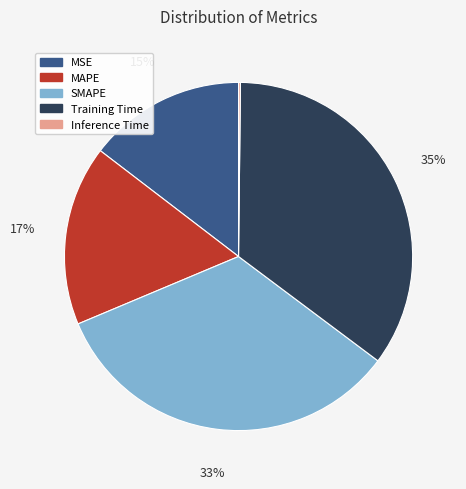

Do SMAPE and MSE together represent more than half of the pie?

No